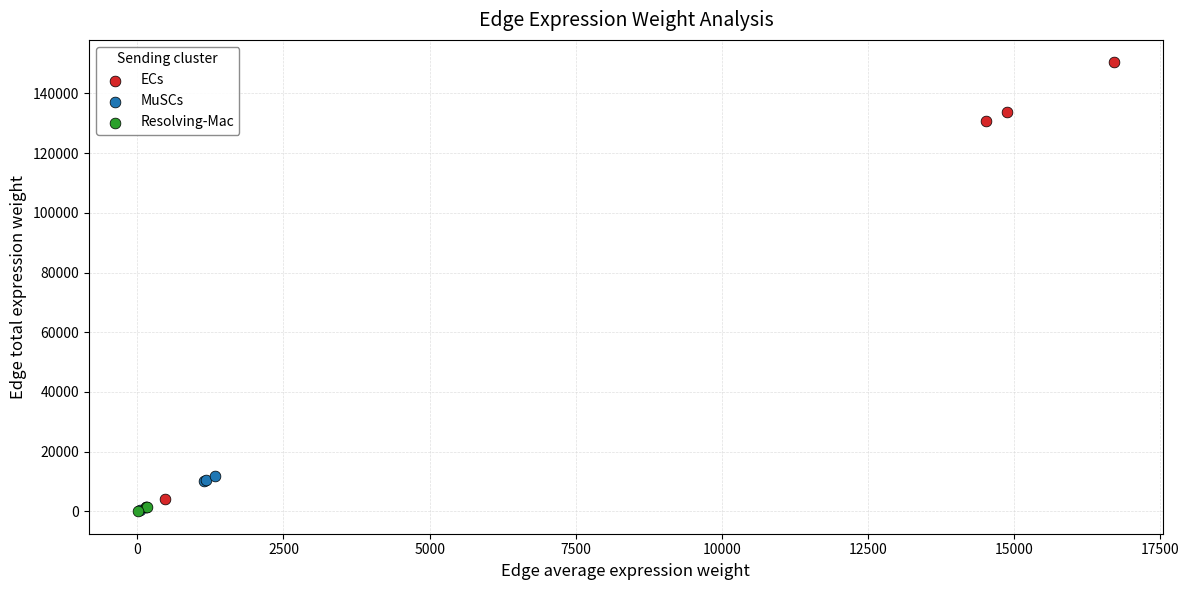

Which series reaches the maximum Y coordinate?

ECs